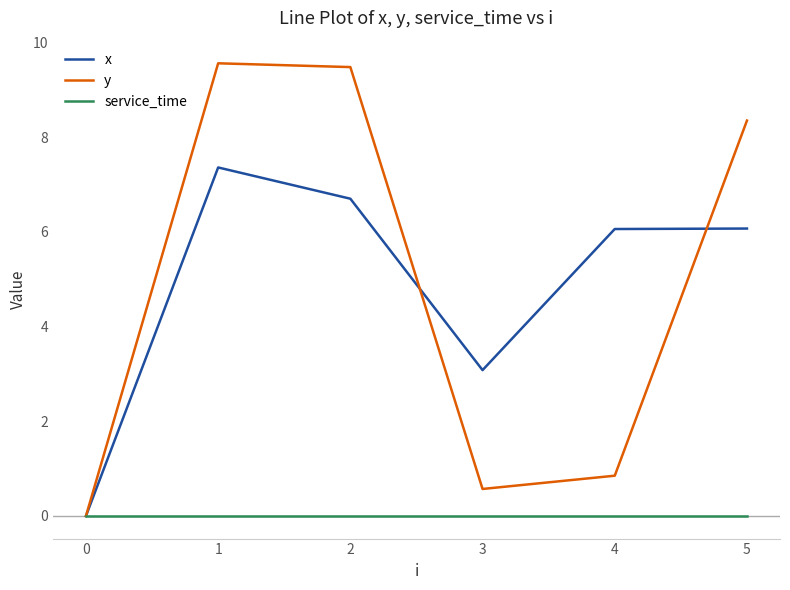

What is the maximum value shown in the chart?

9.6